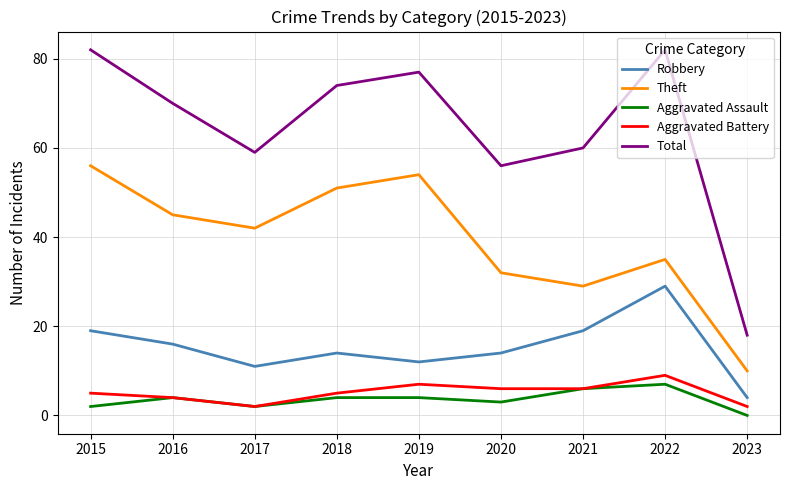

Which series has the widest spread of values?

Total